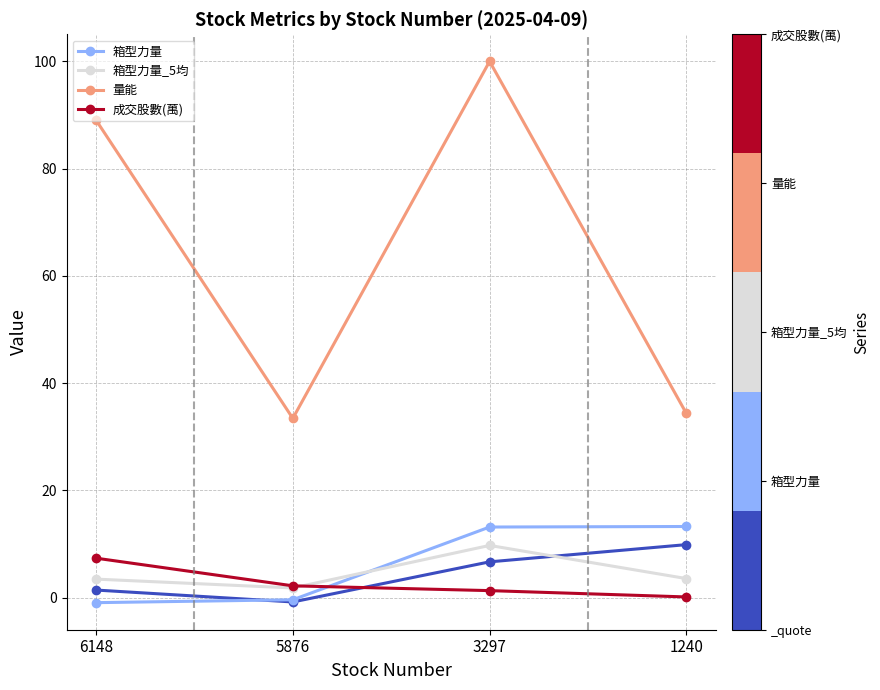

What is the difference between the highest and lowest values at 1240?

34.2